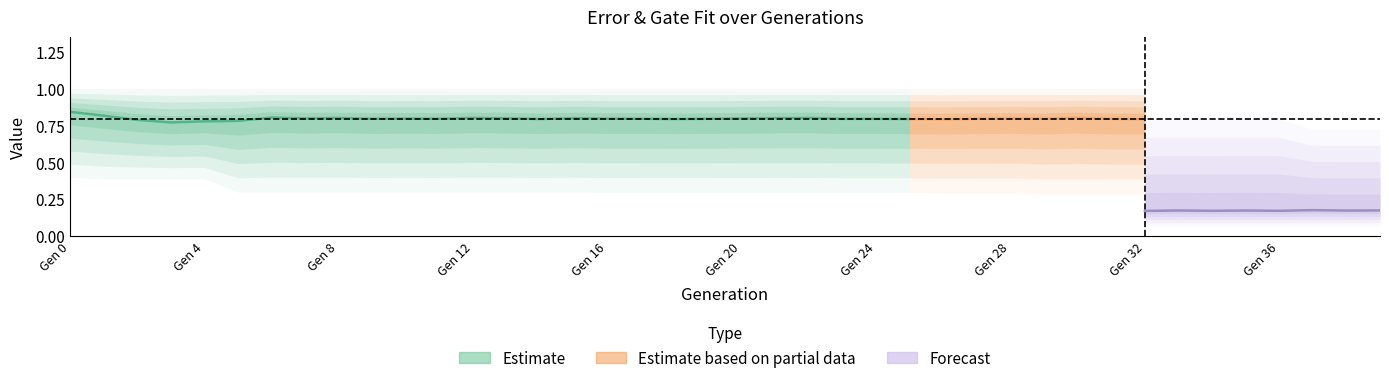

True or false: Min gate fit and Max gate fit intersect in this chart.

False